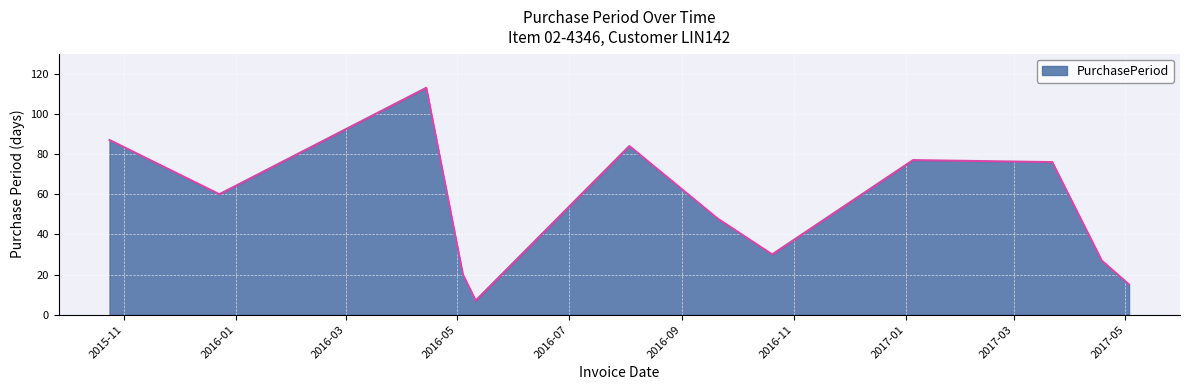

What is the smallest value displayed?

7